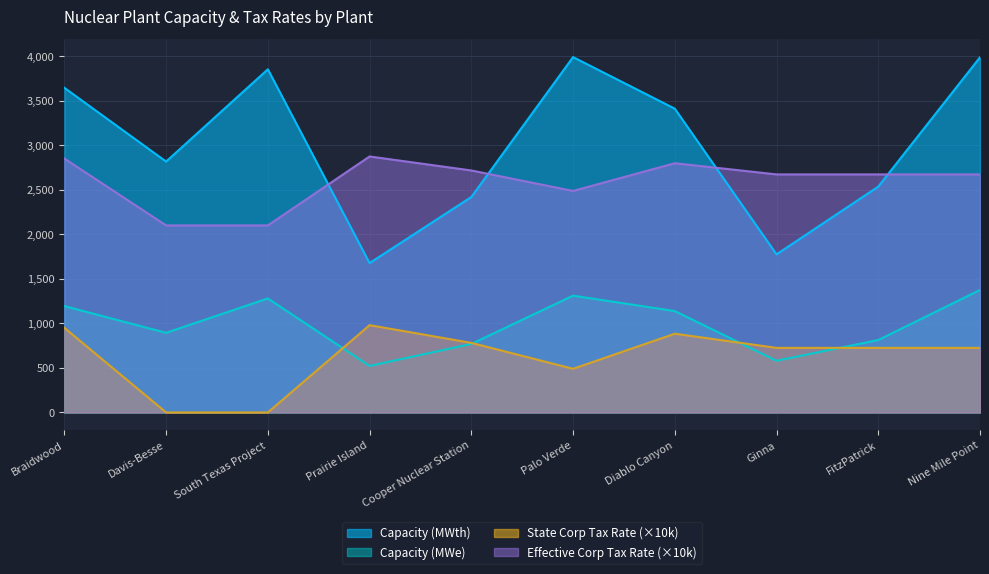

True or false: Capacity (MWth) and Capacity (MWe) cross at least once.

False